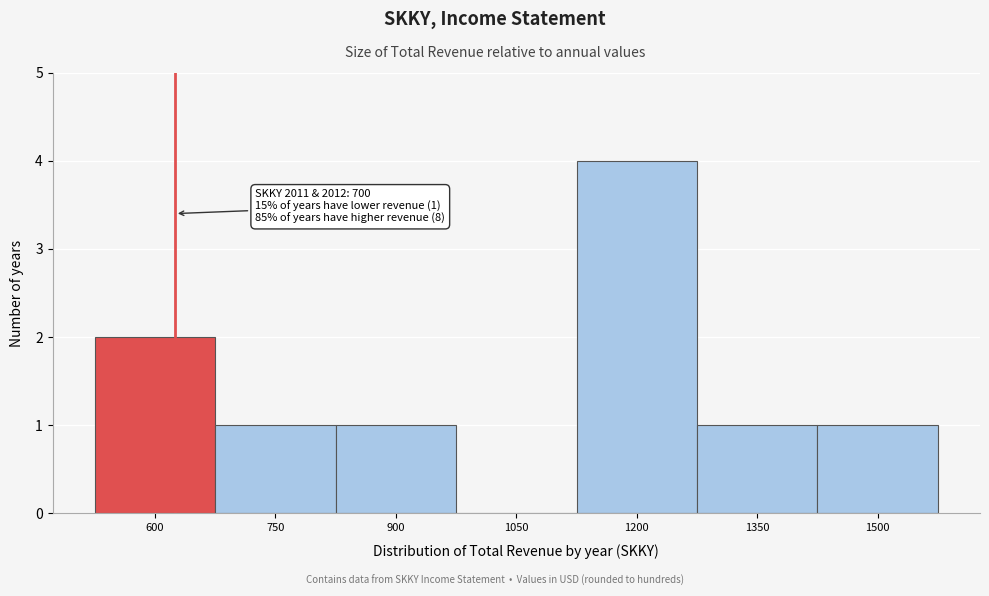

Reading left to right, list all the values displayed in this chart.

600=2	750=1	900=1	1050=0	1200=4	1350=1	1500=1